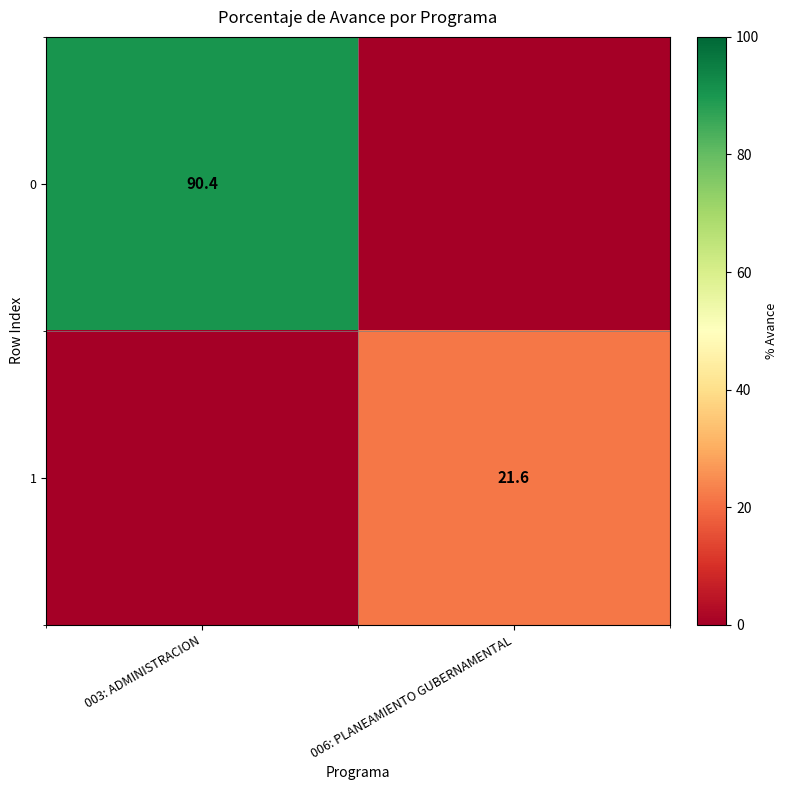

What is the spread (max minus min) of values at 006: PLANEAMIENTO GUBERNAMENTAL?

21.6